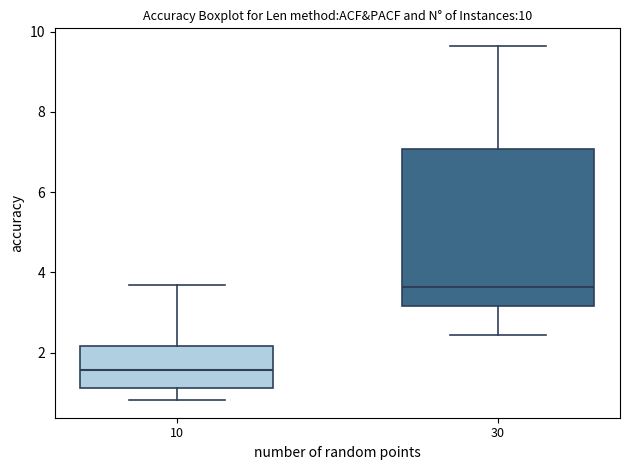

Comparing the boxes themselves (not the whiskers), which one is the tallest?

30